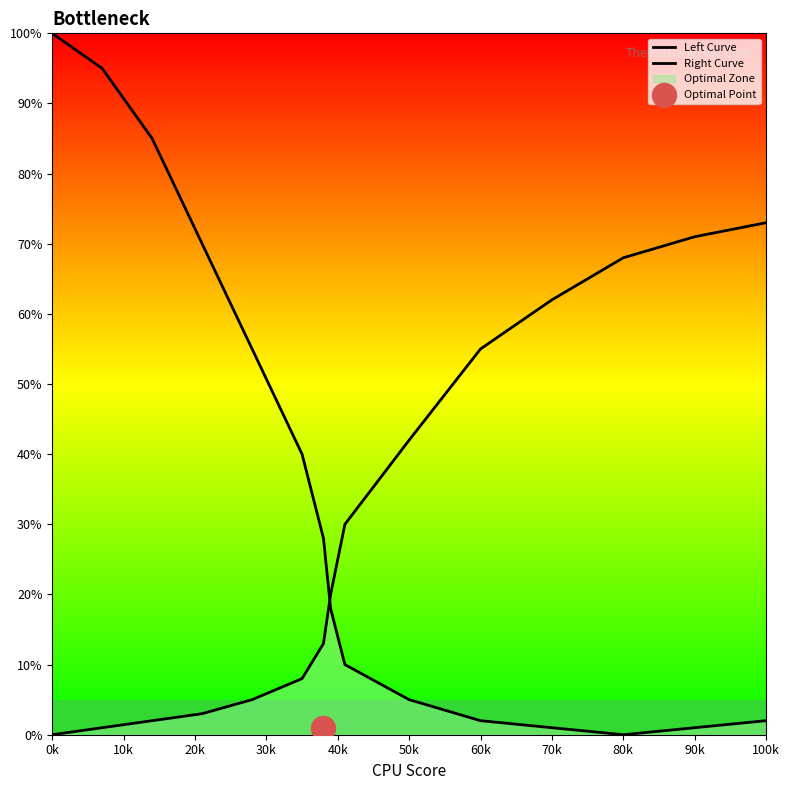

At how many categories does at least one series exceed 94?

2